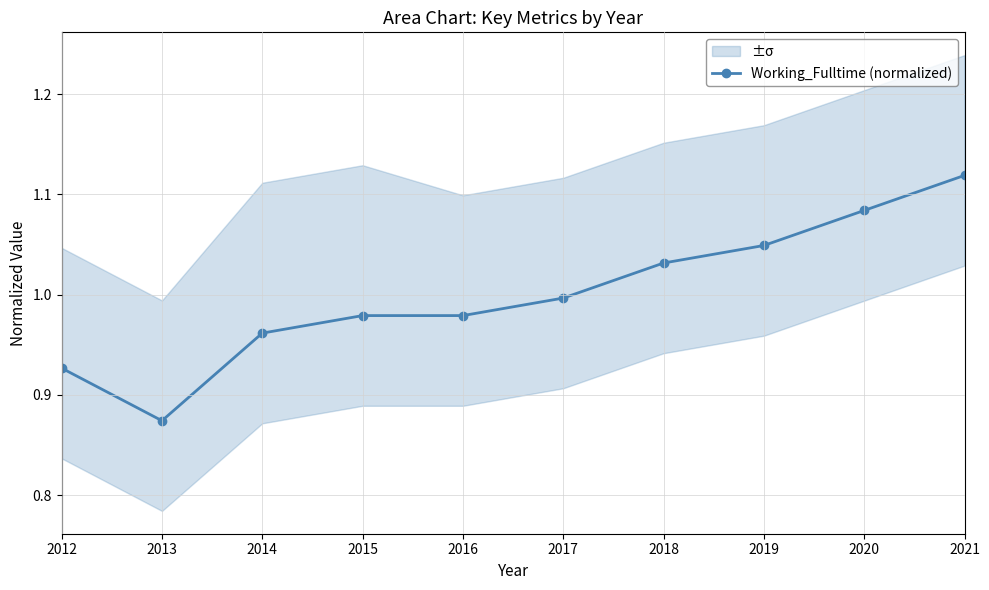

What is the difference between the second highest and second lowest values?

0.2